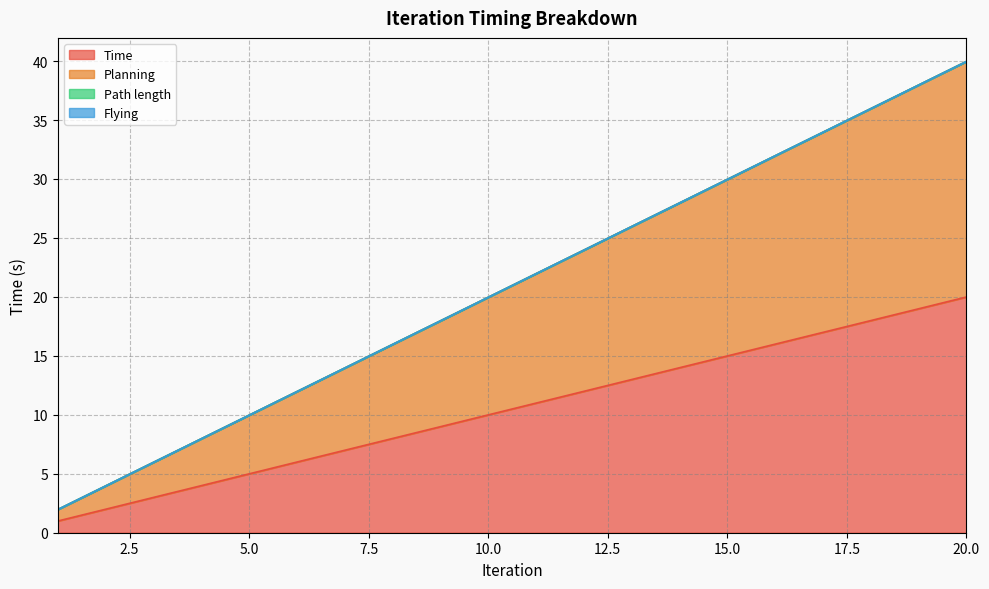

Which label corresponds to the largest value in the chart?

20